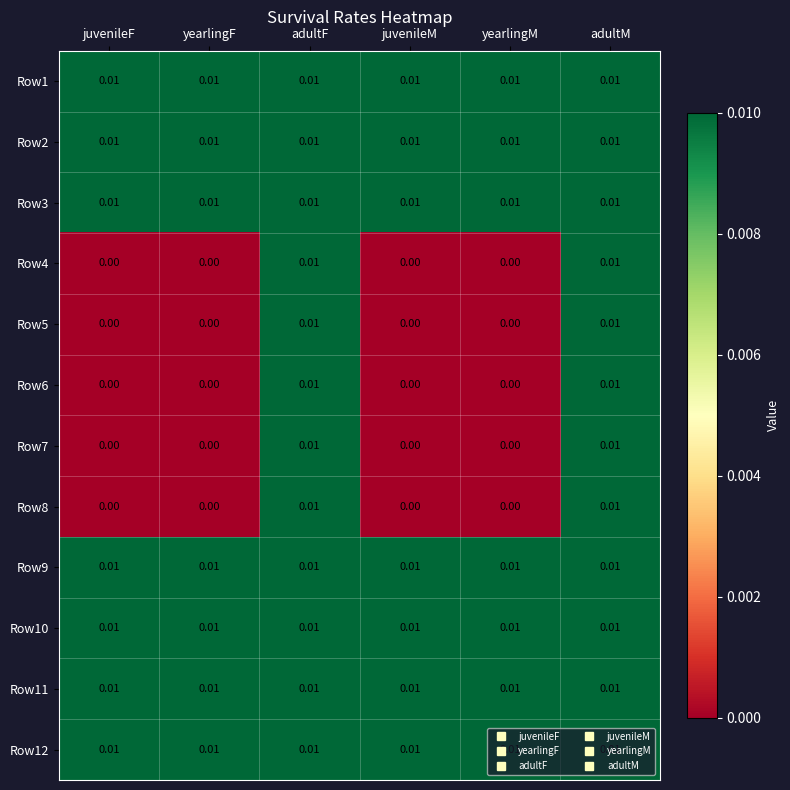

Is the value of Row10 at adultF greater than the value of Row7 at juvenileF?

Yes